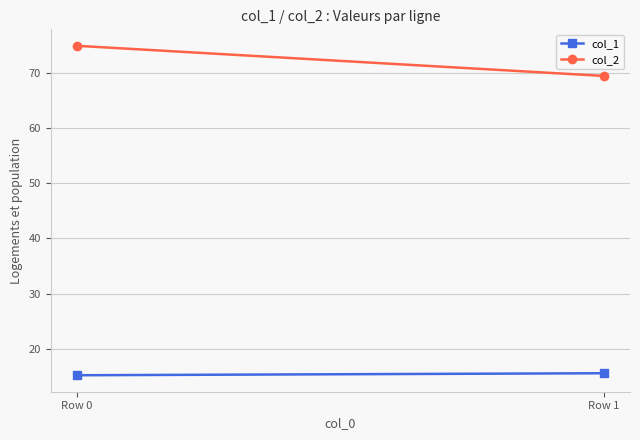

At how many categories does at least one series exceed 56?

2